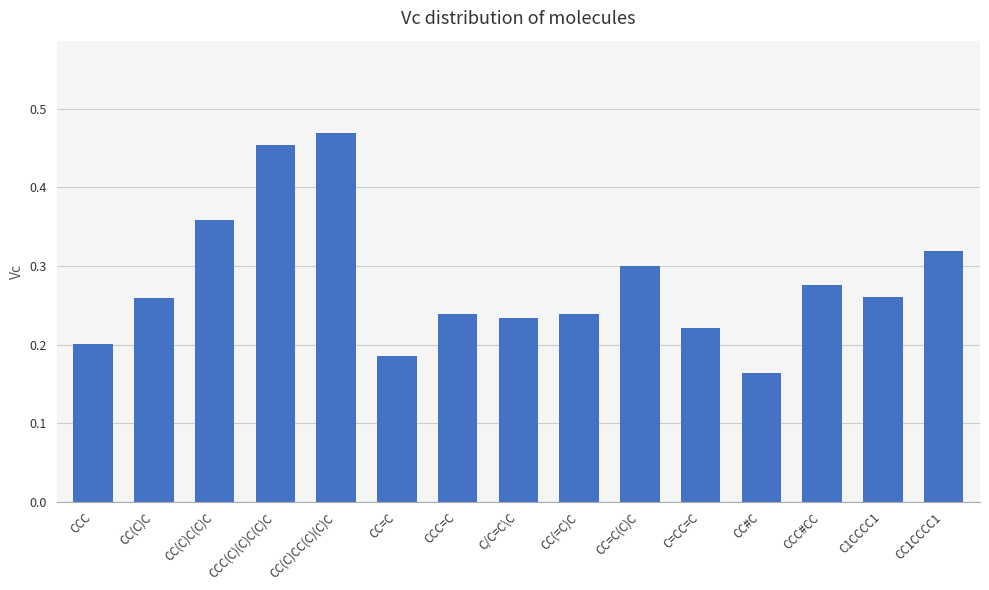

What position from the left is CC(C)C(C)C?

3